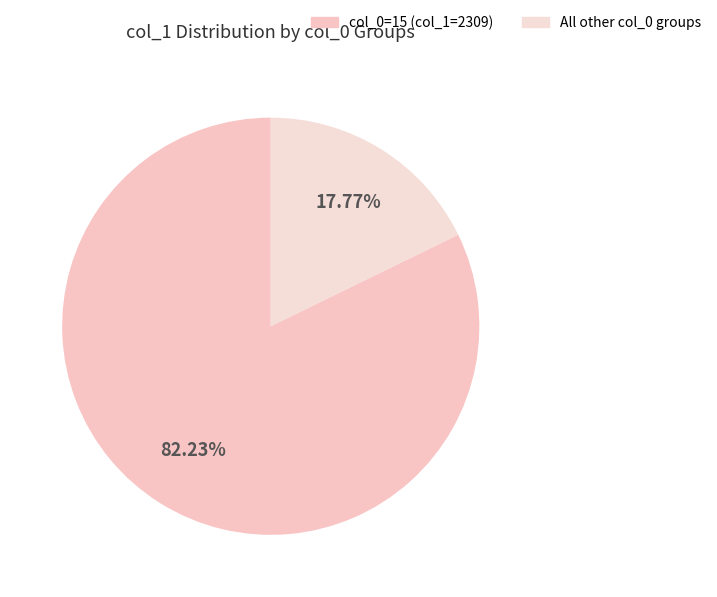

Is there a majority slice in this chart?

Yes